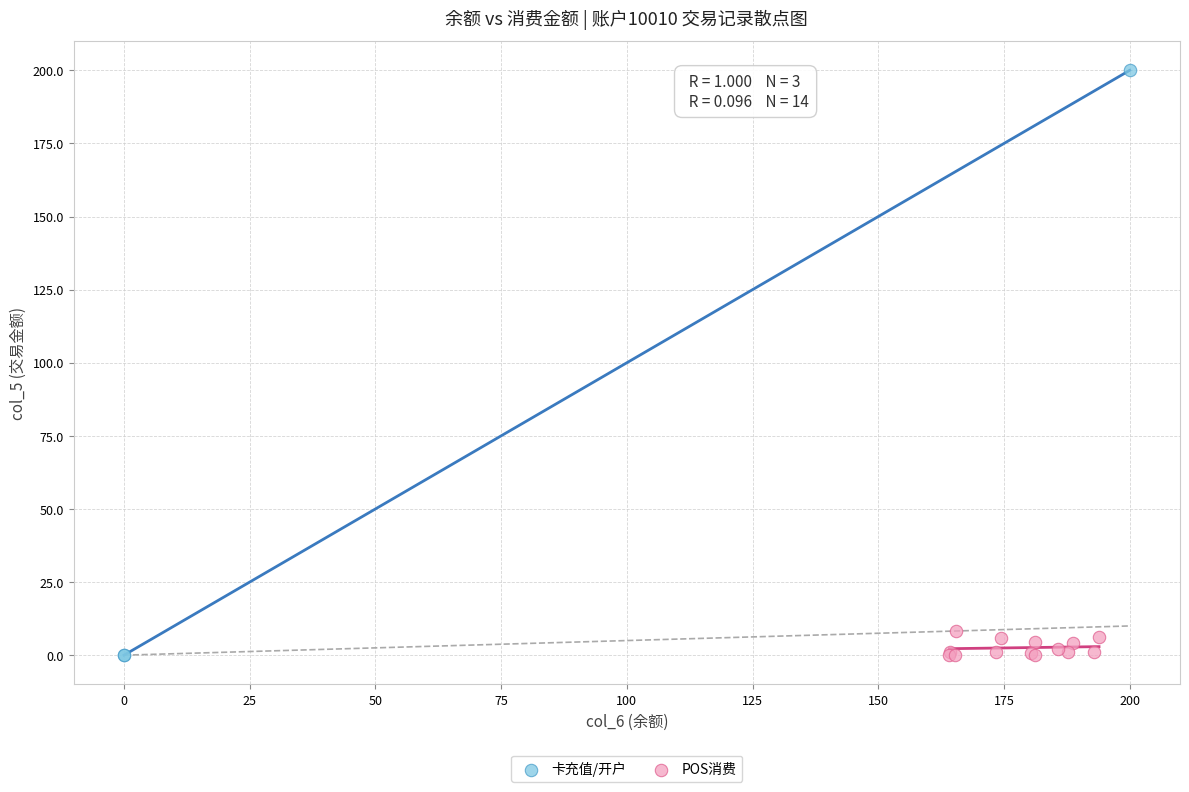

Which series reaches the maximum Y coordinate?

卡充值/开户